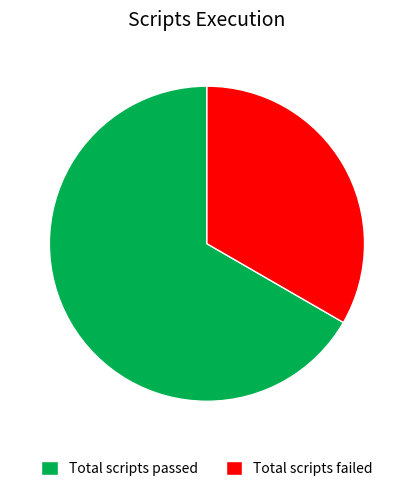

True or false: Total scripts failed accounts for 33% of the total.

True